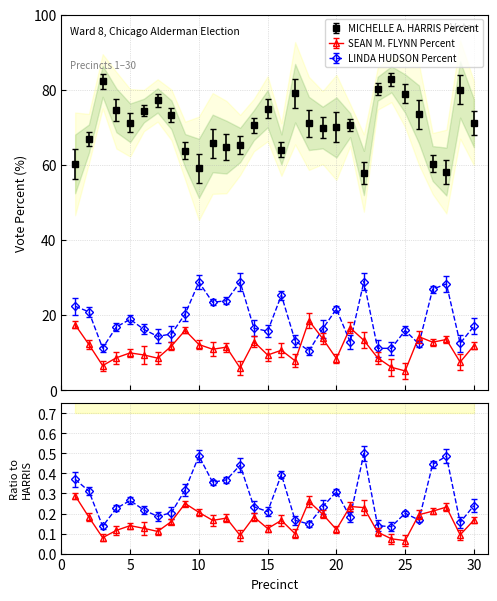

What is the value of the LINDA HUDSON Percent point at the 24th from the left?

11.1